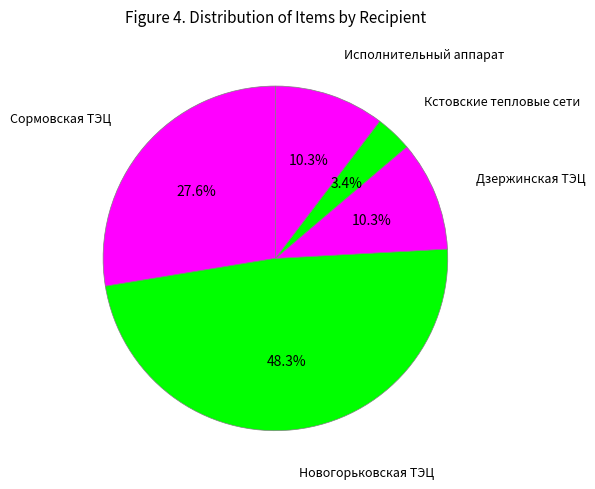

How many slices are in this pie chart?

5